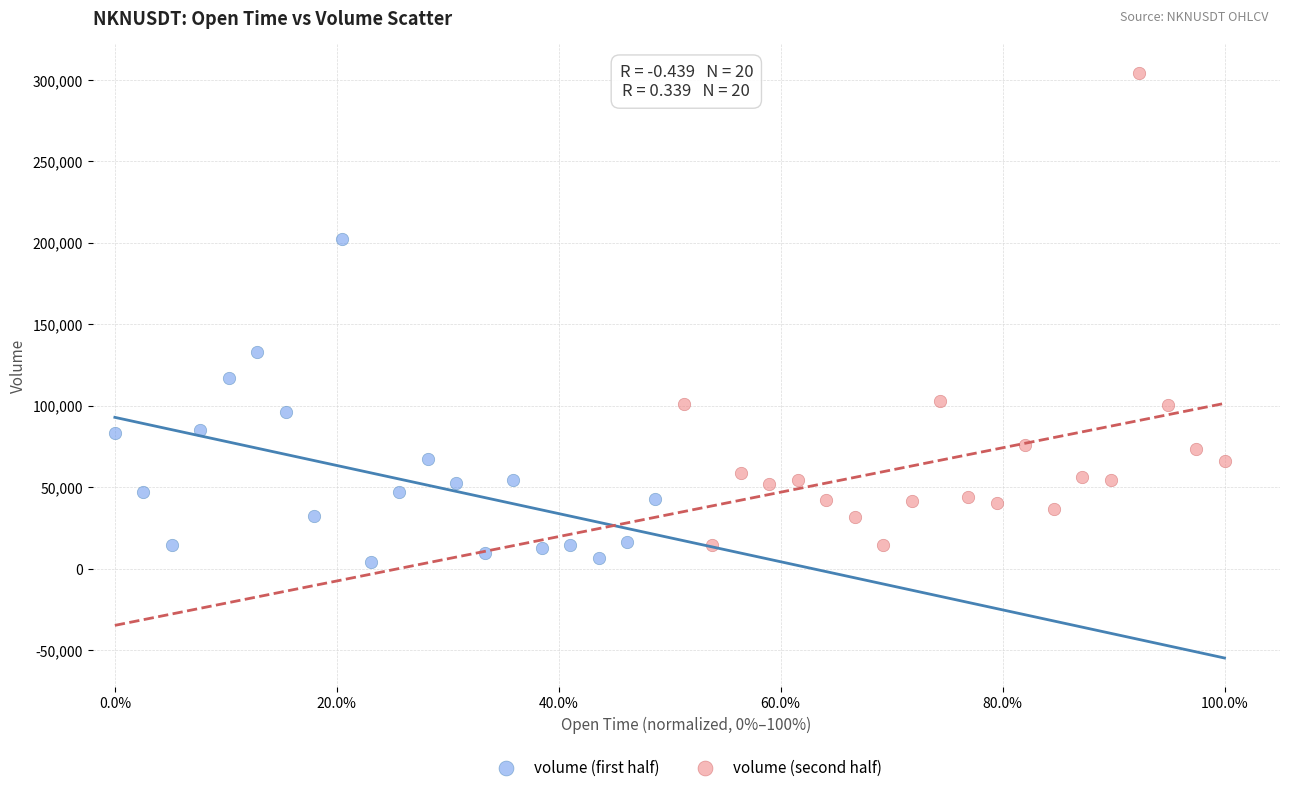

Which series contains the highest Y value?

volume (second half)